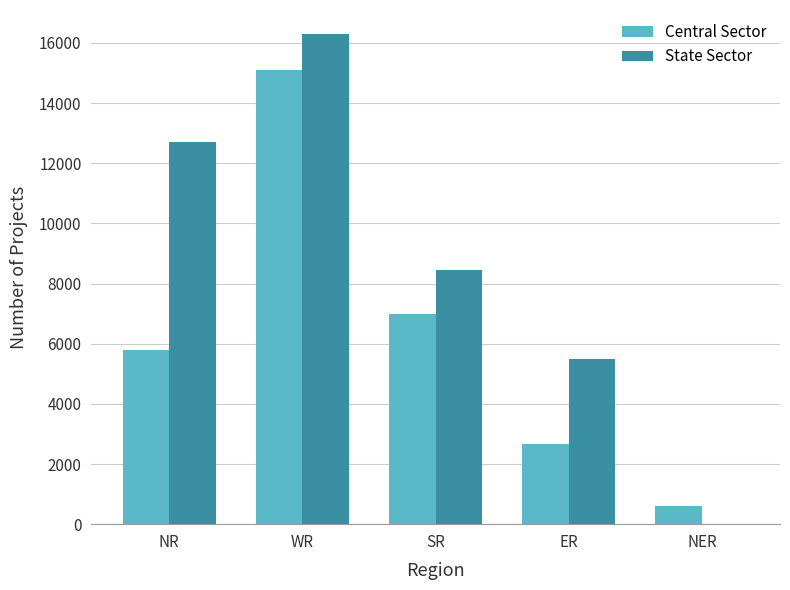

What are all the series names shown in the legend?

Central Sector, State Sector